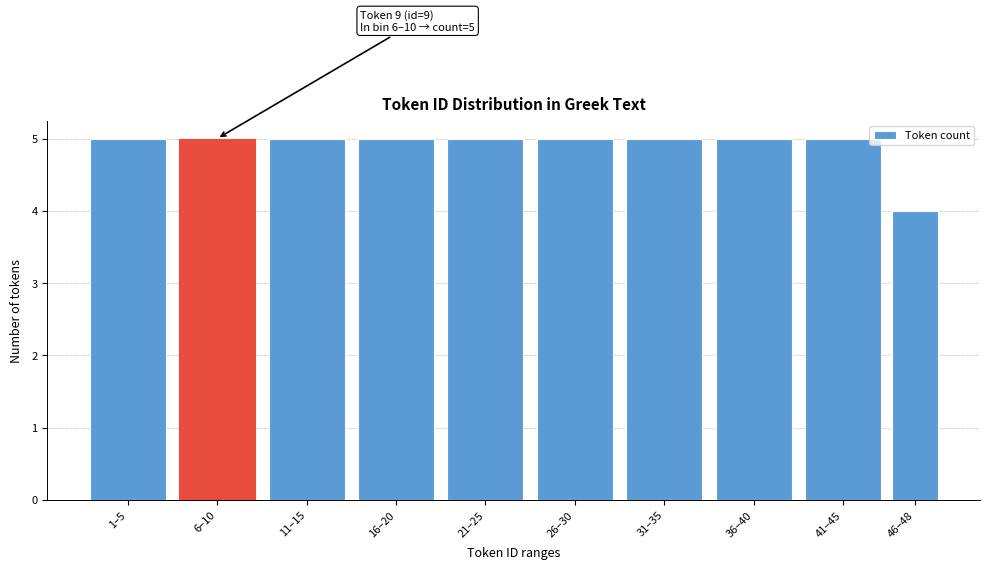

Reading right to left, list all the values displayed in this chart.

46–48=4	41–45=5	36–40=5	31–35=5	26–30=5	21–25=5	16–20=5	11–15=5	6–10=5	1–5=5